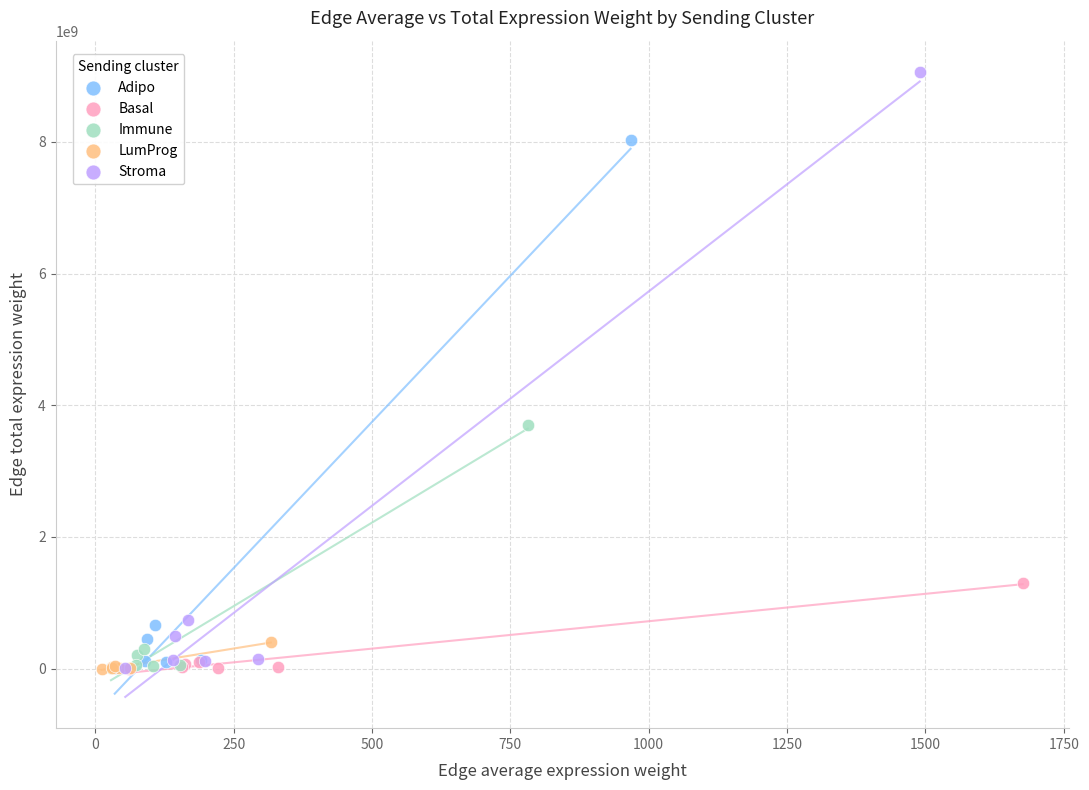

Which series contains the highest Y value?

Stroma